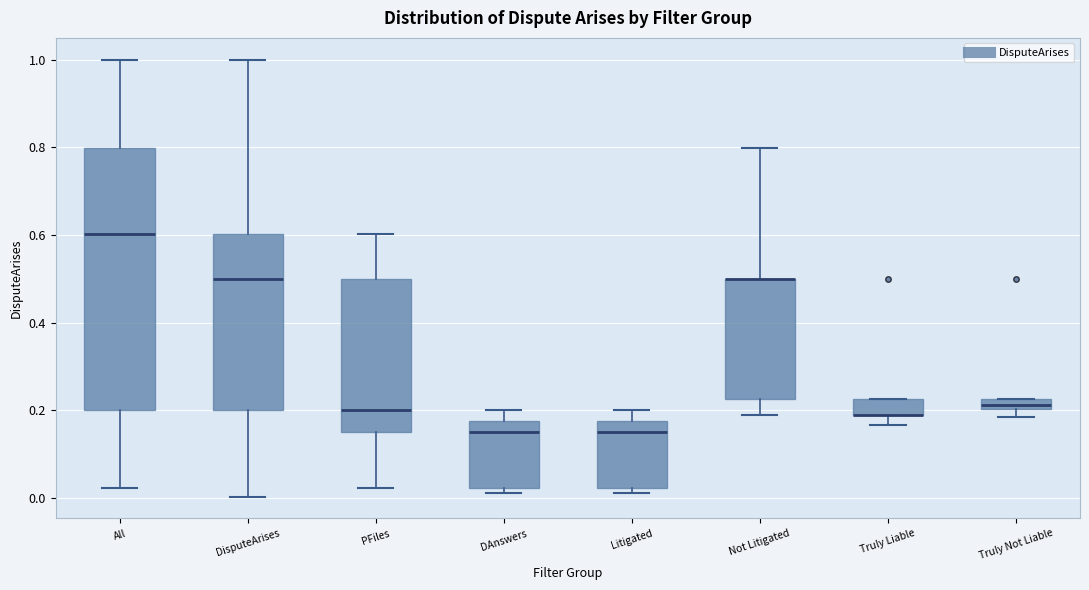

Comparing the boxes themselves (not the whiskers), which one is the tallest?

All